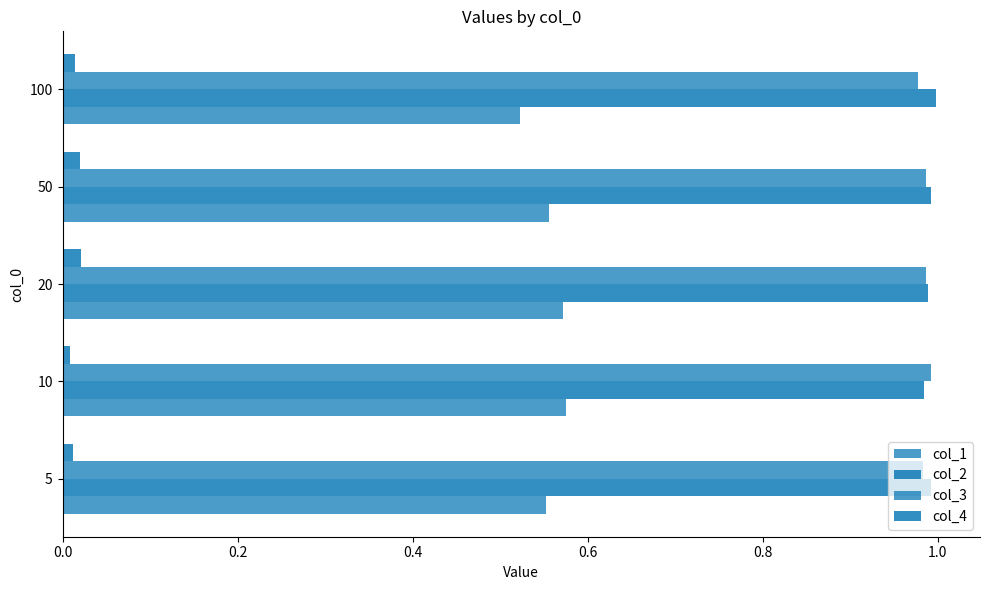

How many categories are shown in the chart?

5